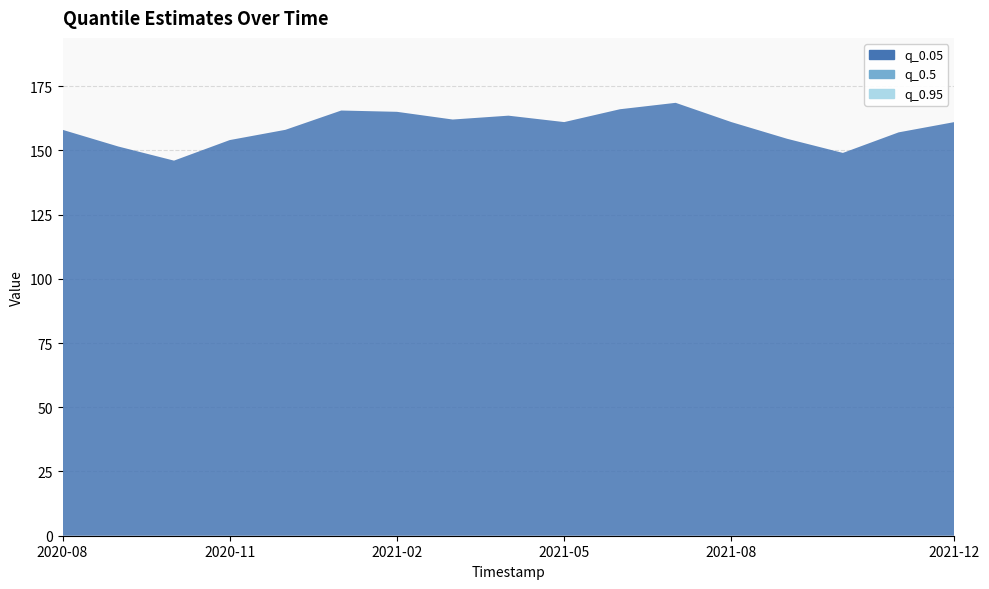

Reading left to right, what are all the values shown in this chart?

q_0.05: 158.0	151.5	146.0	154.0	158.0	165.5	165.0	162.0	163.5	161.0	166.0	168.5	161.0	154.5	149.0	157.0	161.0
q_0.5: 158.0	151.5	146.0	154.0	158.0	165.5	165.0	162.0	163.5	161.0	166.0	168.5	161.0	154.5	149.0	157.0	161.0
q_0.95: 158.0	151.5	146.0	154.0	158.0	165.5	165.0	162.0	163.5	161.0	166.0	168.5	161.0	154.5	149.0	157.0	161.0